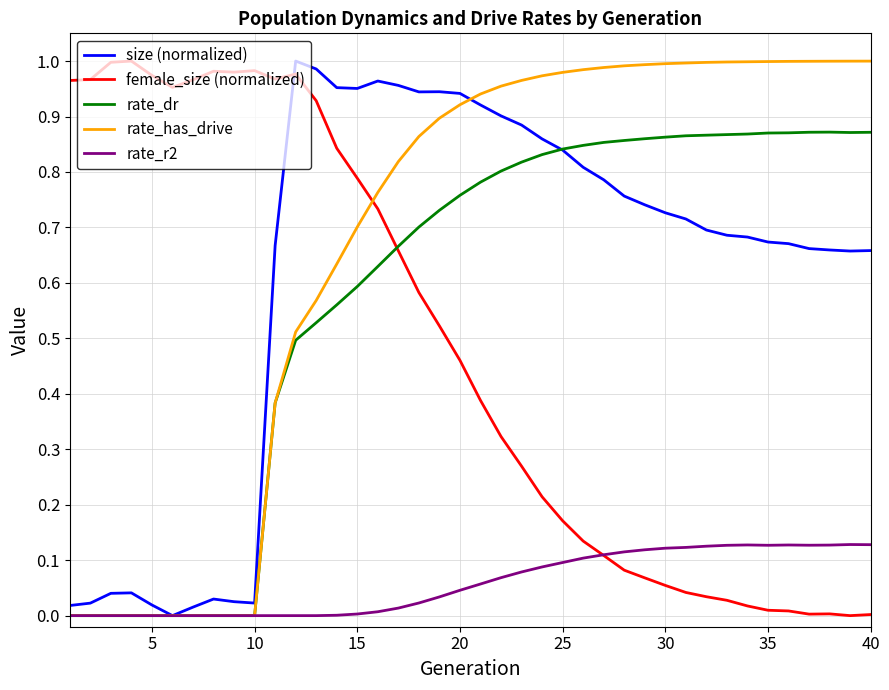

After their last crossing, which series has the higher values: rate_dr or female_size (normalized)?

rate_dr